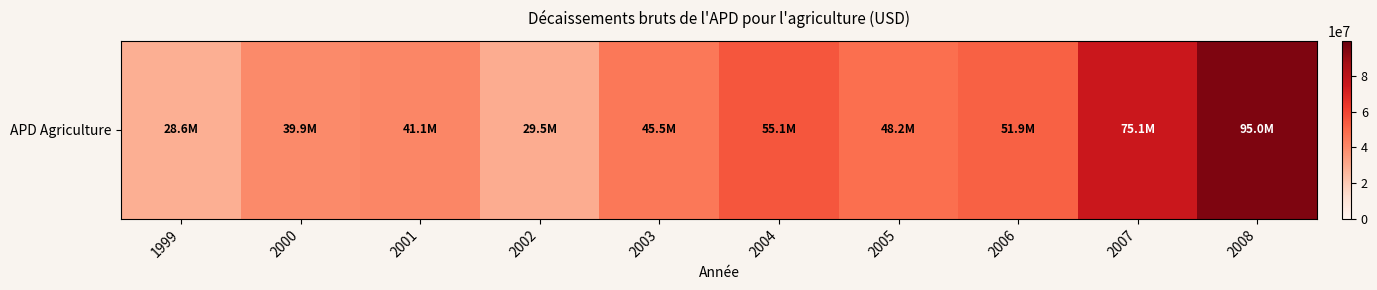

What is the smallest value displayed?

28618804